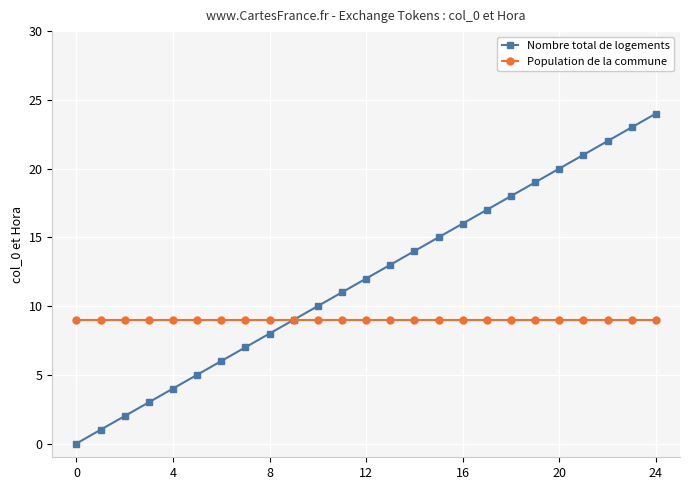

Which series has the largest total across all categories?

Nombre total de logements